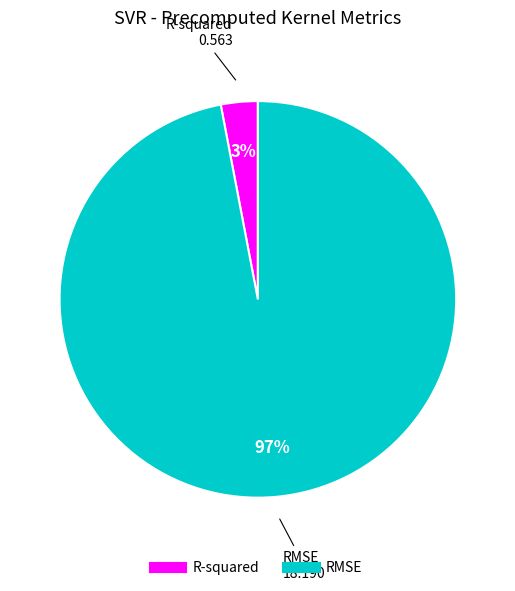

Is the sum of RMSE and R-squared greater than half?

Yes